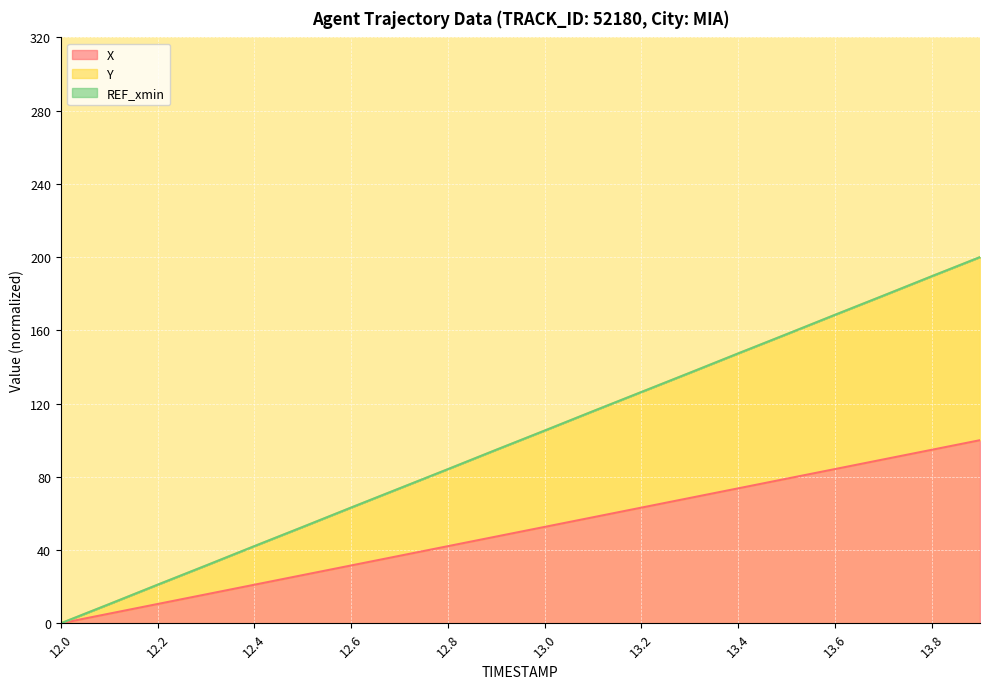

Which has a higher value, 13.8 or 13.2?

13.8